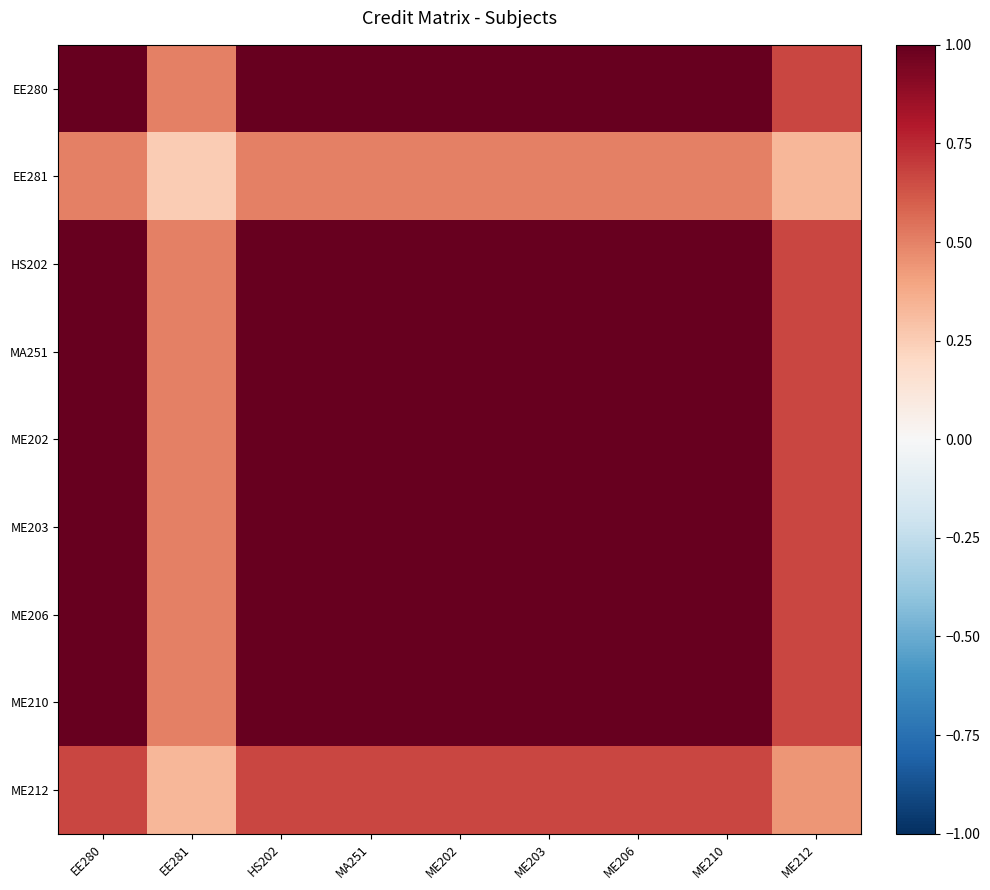

What is the total value across all series at ME212?

5.4